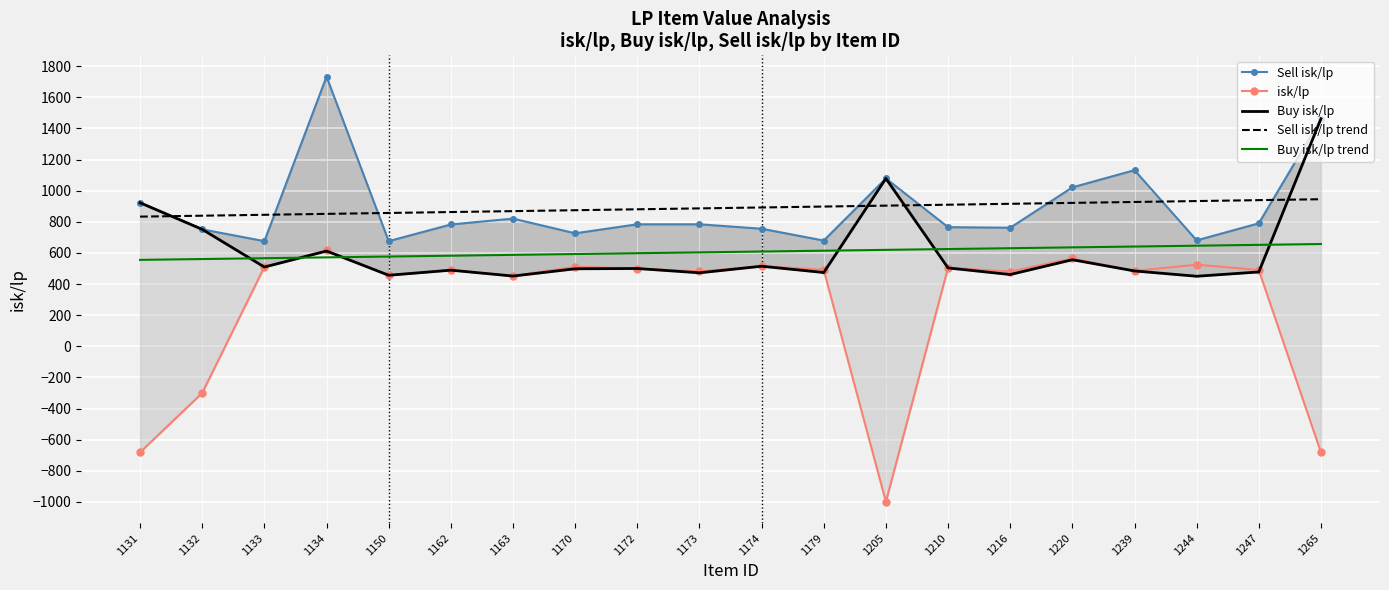

What is the value of the Buy isk/lp point at the 16th from the left?

556.1